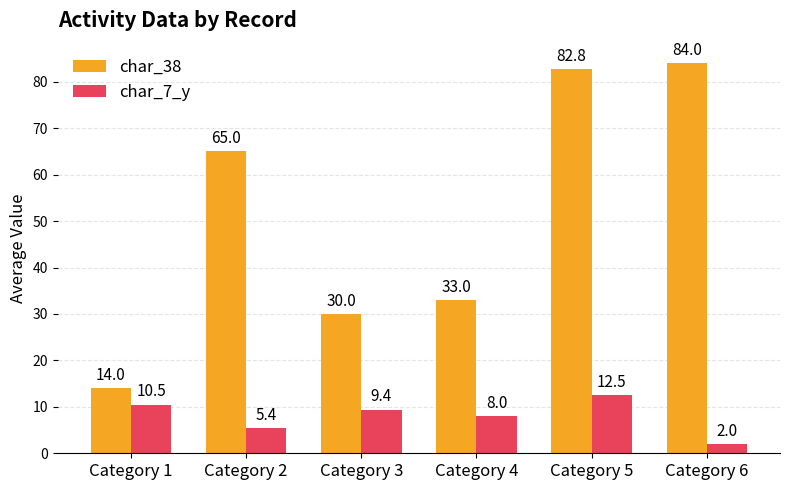

At which label does char_38 reach its minimum?

Category 1